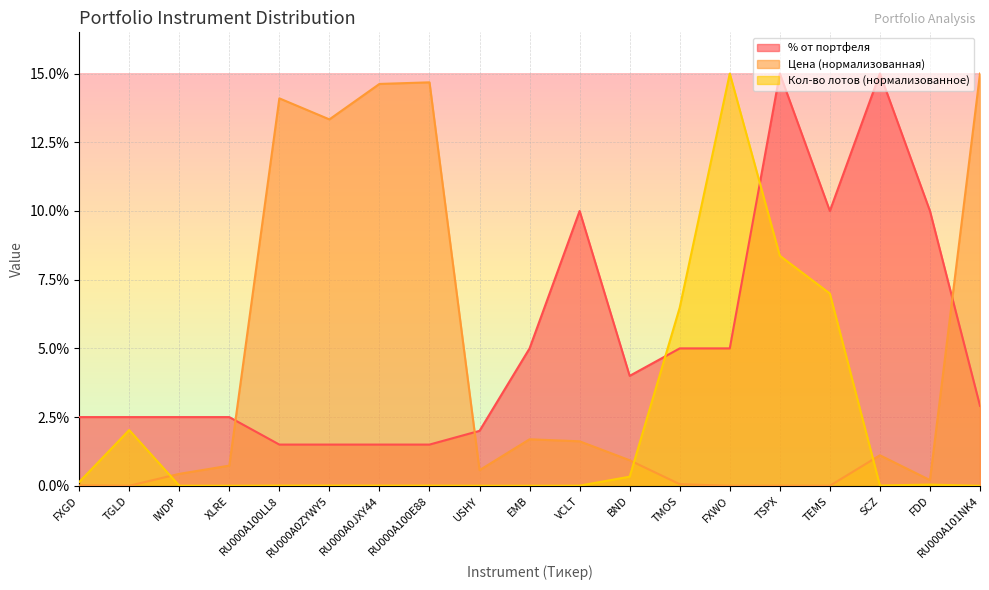

At which category does Кол-во лотов reach its first local peak?

TGLD